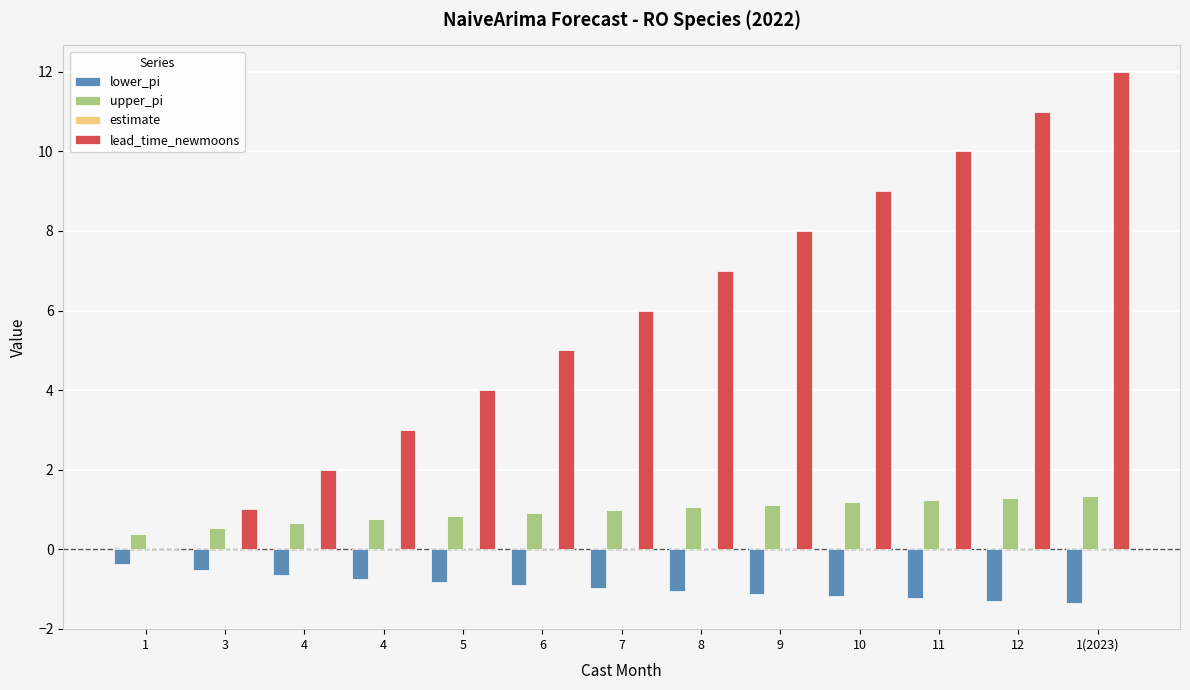

What is the spread (max minus min) of values at 1(2023)?

13.3